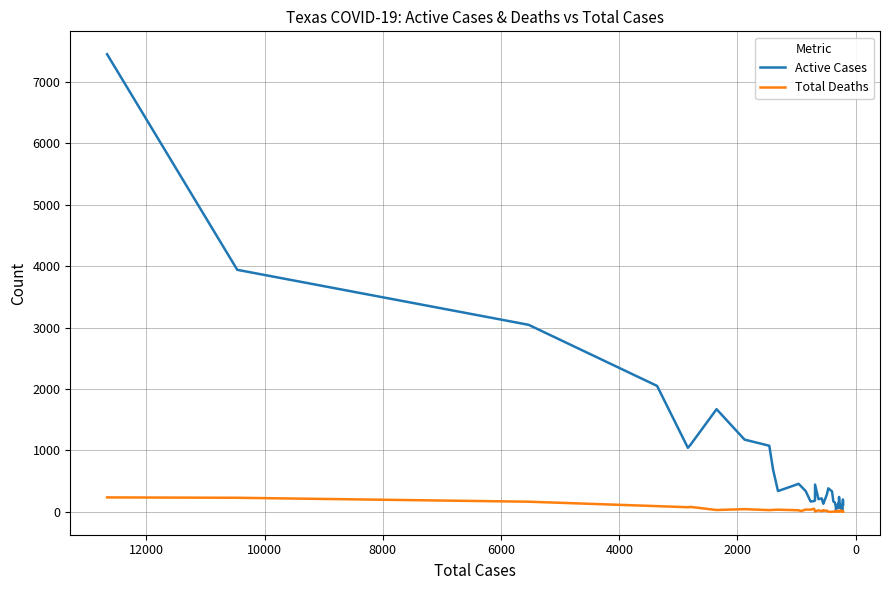

What is the value of the Active Cases point at the 11th from the left?

338